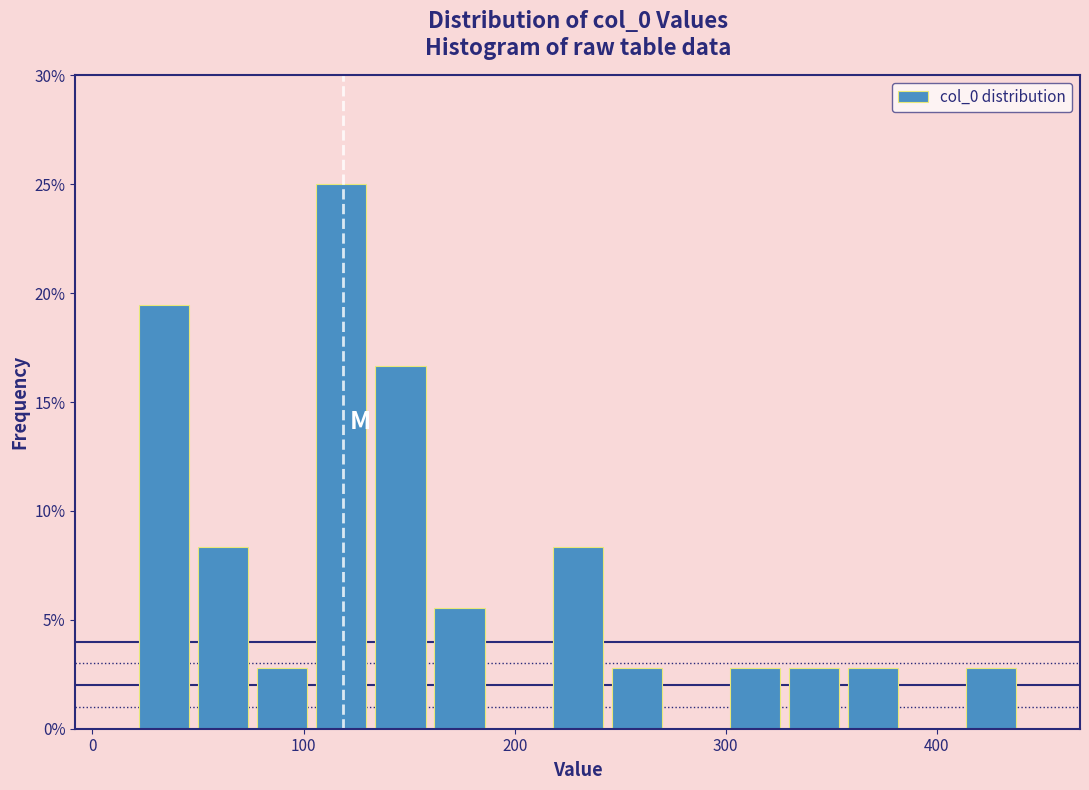

Around what value on the x-axis is the tallest bar? Give the approximate position of its centre, as read against the axis.

120